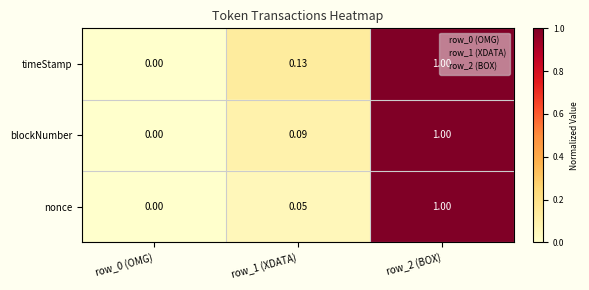

Is the value of nonce at row_0 (OMG) greater than the value of blockNumber at row_1 (XDATA)?

No